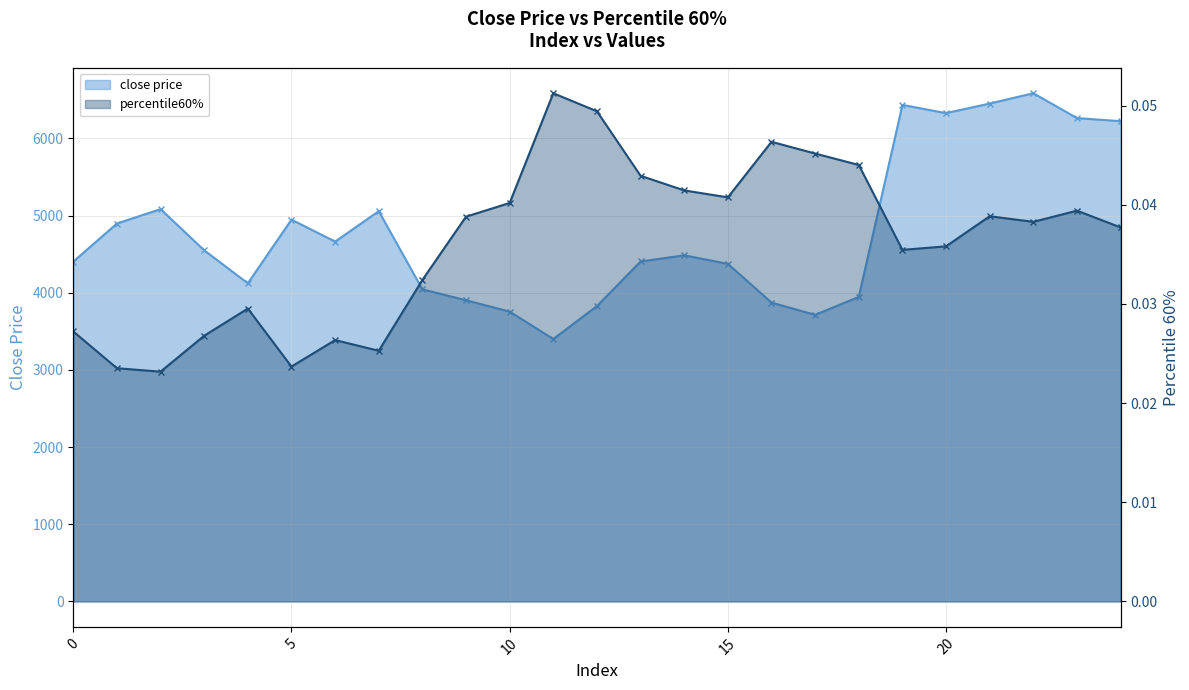

In close price, how many points are higher than both neighbors (excluding endpoints)?

6